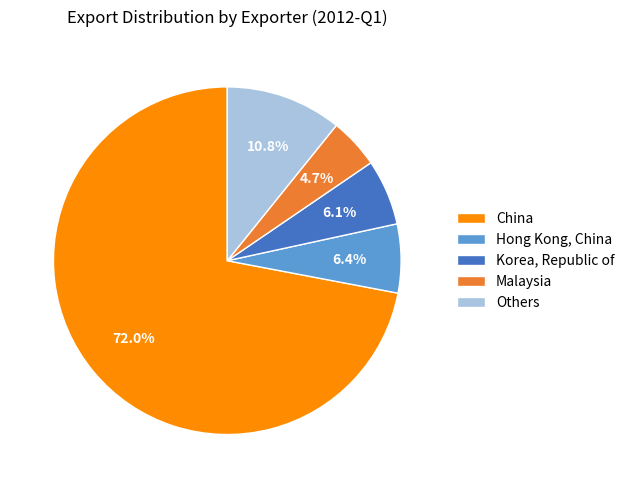

What is the ratio of the value at Hong Kong, China to the value at China?

0.1